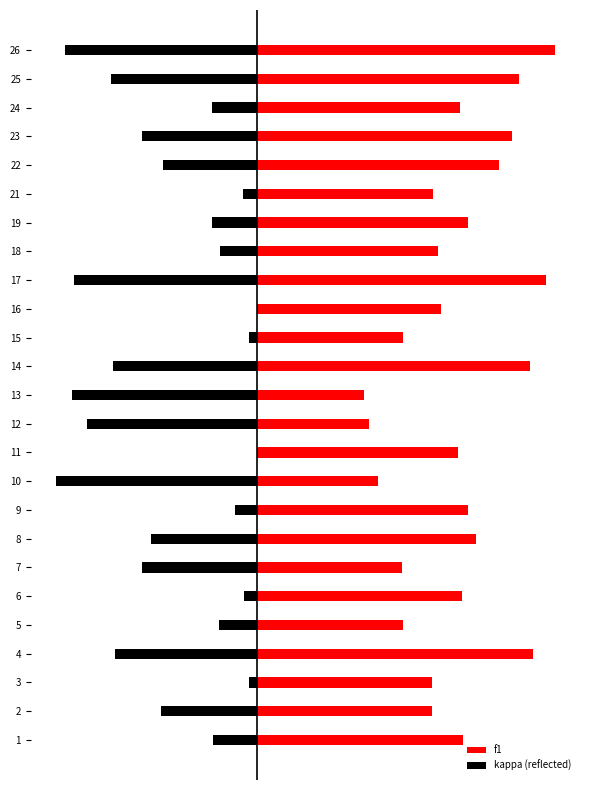

The value of kappa (reflected) at 8 is -0.1. True or false?

False